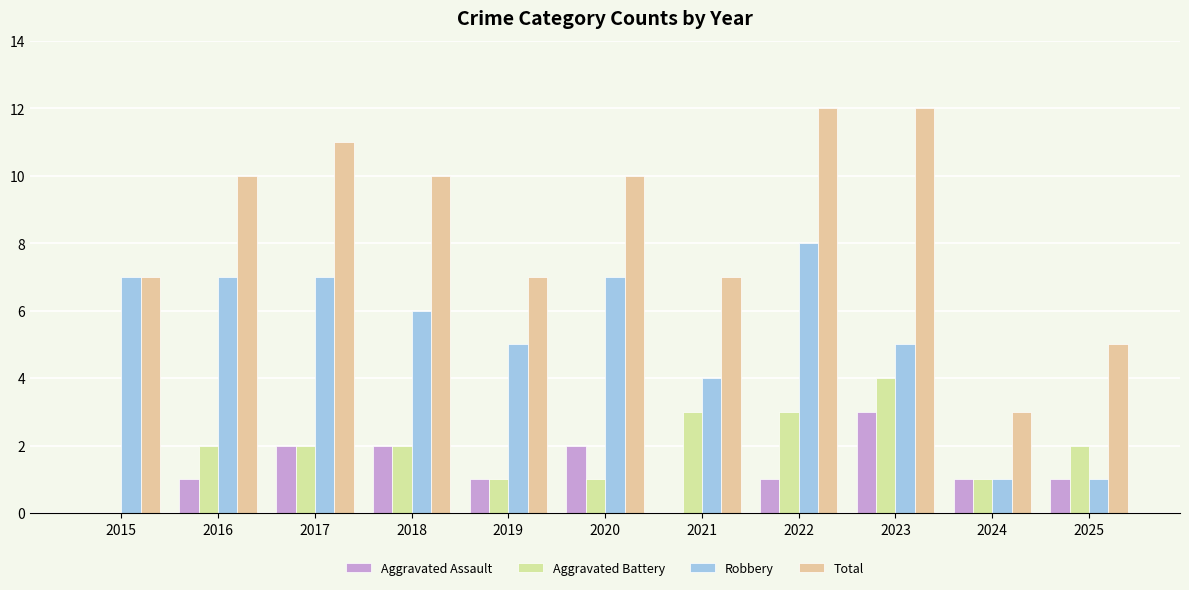

What is the difference between the maximum and minimum values in the Total series?

9